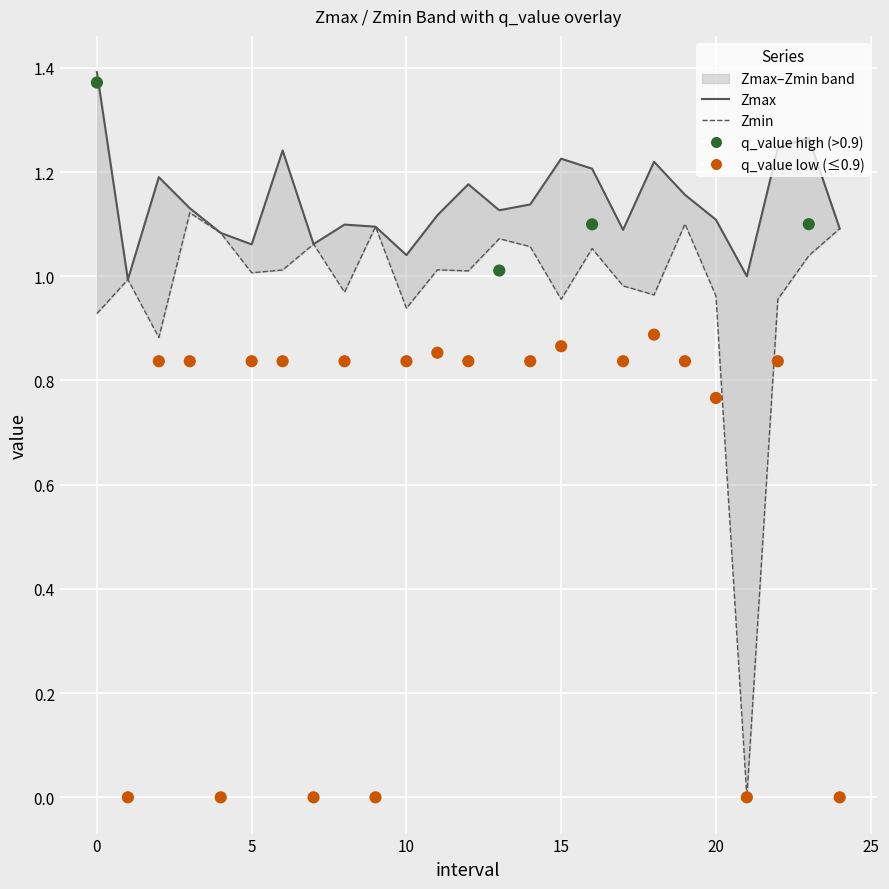

Which series has the widest spread of Y values?

q_value